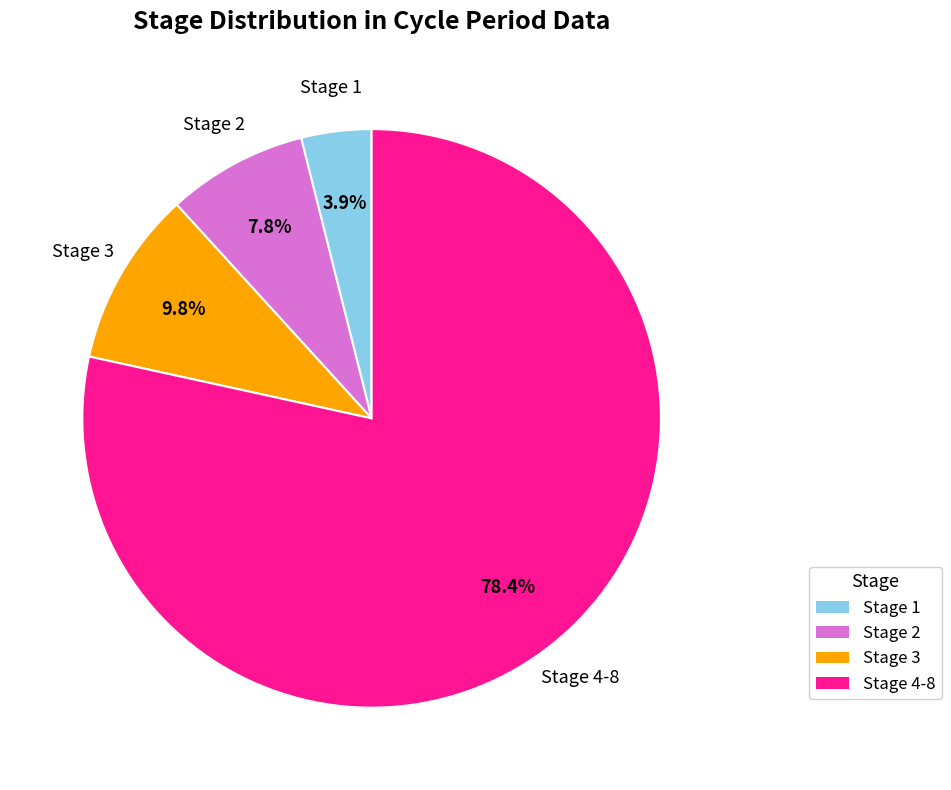

Rank the categories by value from highest to lowest.

Stage 4-8, Stage 3, Stage 2, Stage 1